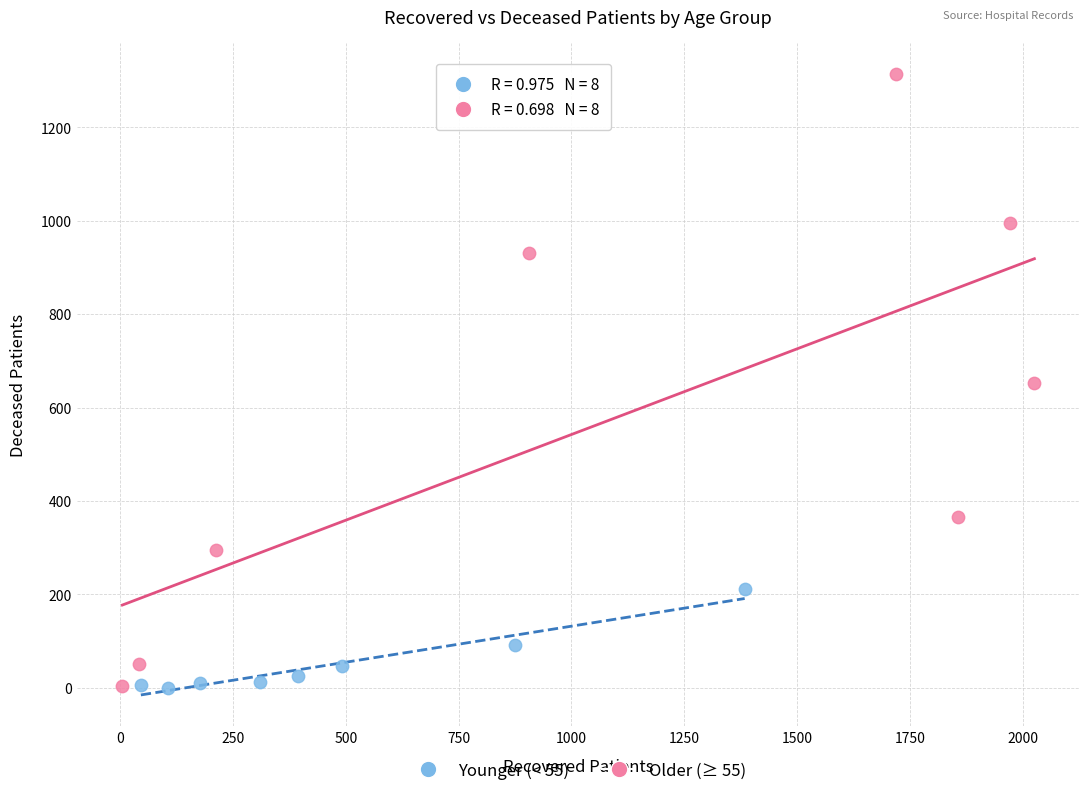

Which series reaches the maximum Y coordinate?

Older (≥ 55)